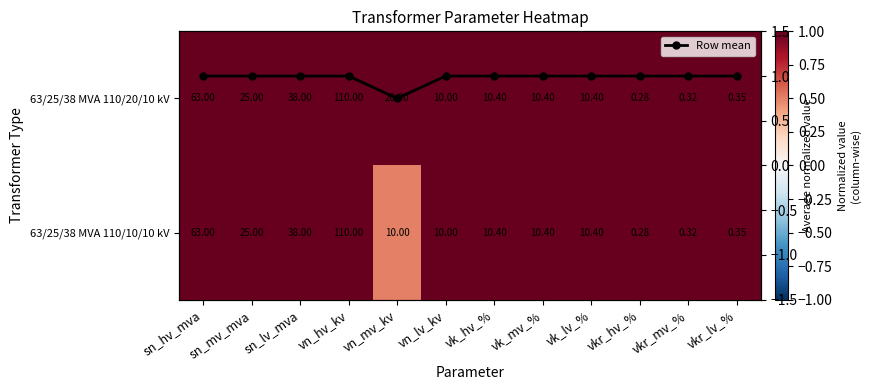

What is the difference between the maximum and minimum values in the Row mean series?

0.2